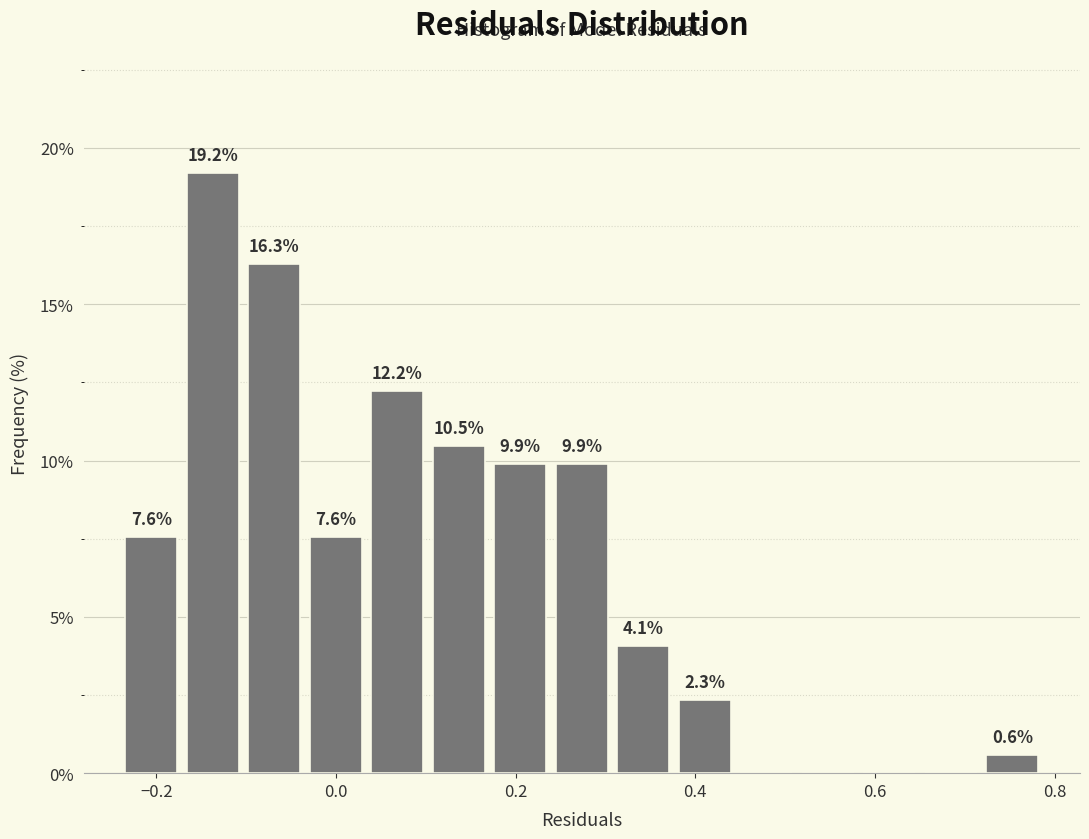

Around what value on the x-axis is the tallest bar? Give the approximate position of its centre, as read against the axis.

-0.14